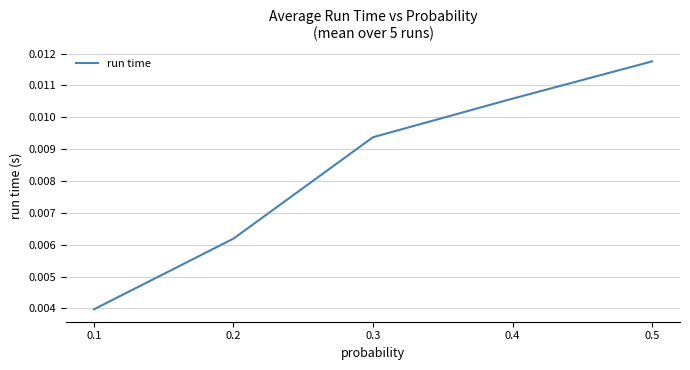

Count the values in the range 0 to 1.

5